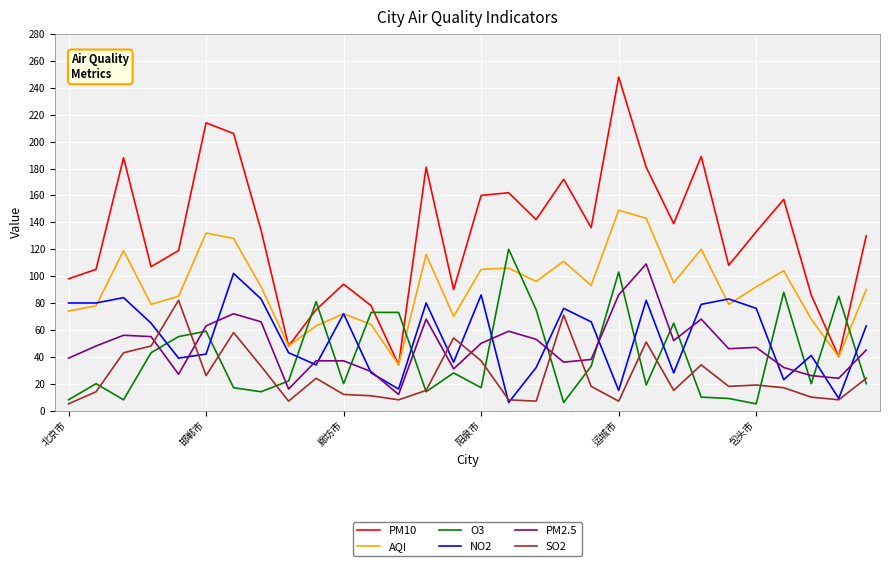

Which series has the largest total across all categories?

PM10